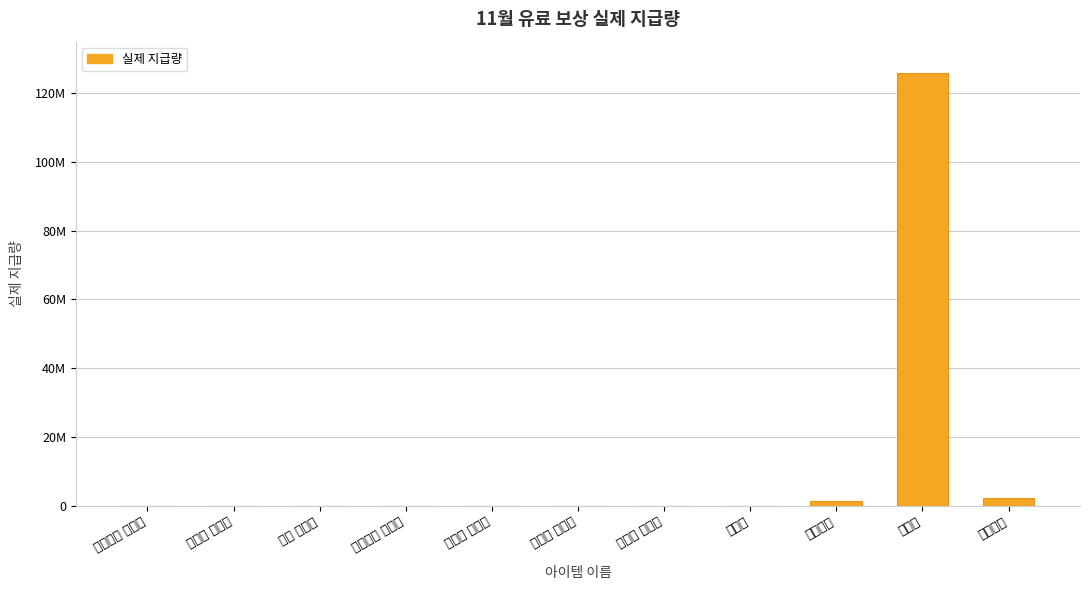

What is the ratio of the value at 수호환 소탕권 to the value at 여우불씨 소탕권?

1.0